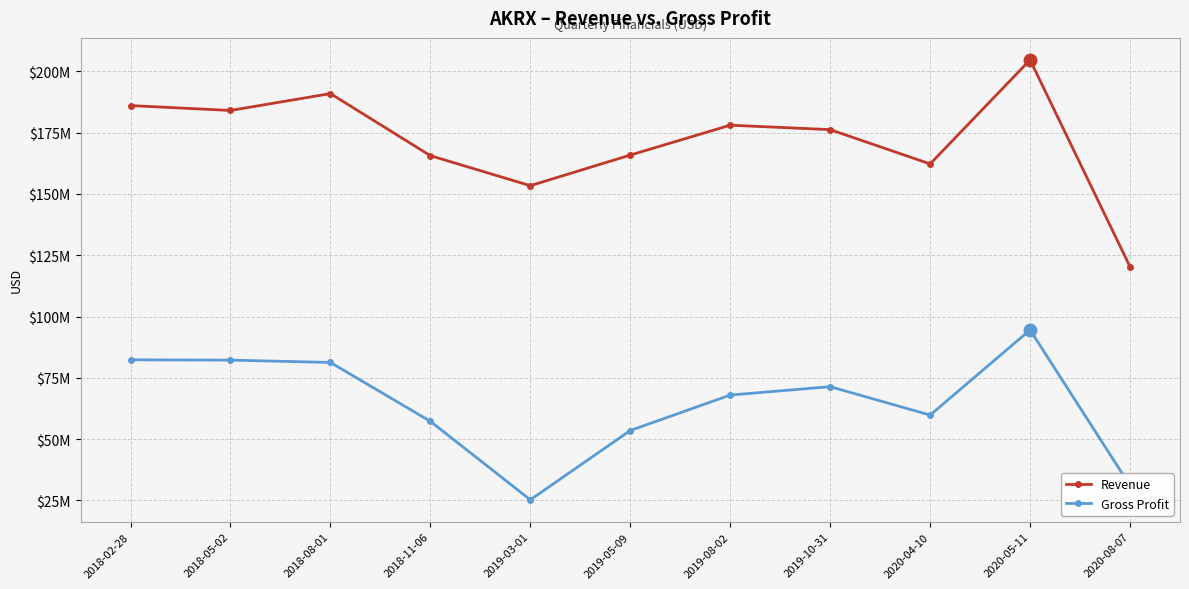

List the series in order of their overall mean, highest first.

Revenue, Gross Profit